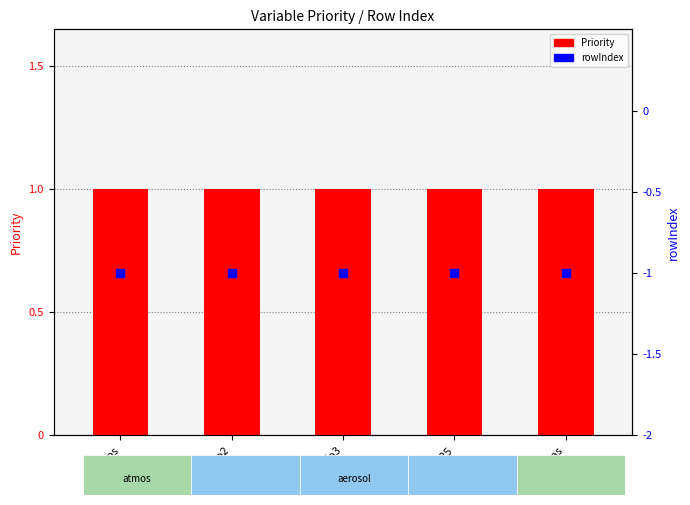

Which series has the largest total across all categories?

Priority